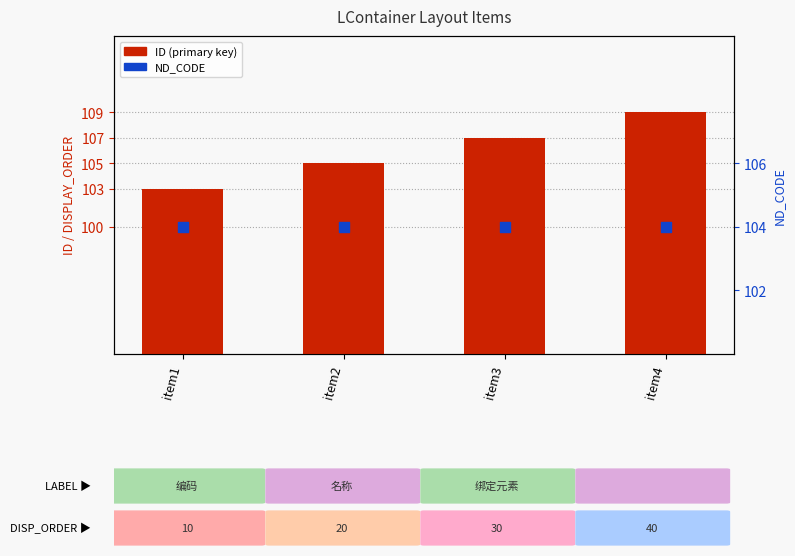

Which series has the largest total across all categories?

ID (primary key)